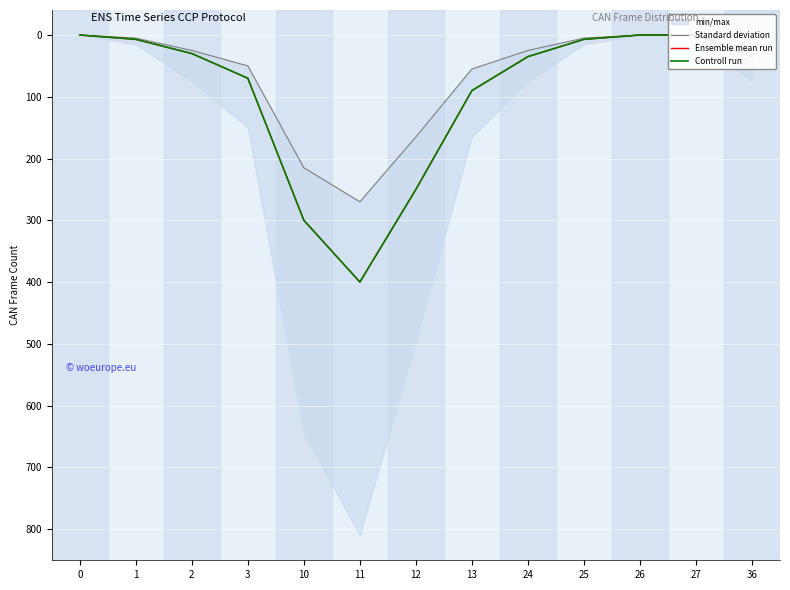

Reading left to right, what are all the values shown in this chart?

Standard deviation: 0	5	25	50	215	270	165	55	25	5	0	0	25
Ensemble mean run: 0	7	30	70	300	400	250	90	35	7	0	0	35
Controll run: 0	7	30	70	300	400	250	90	35	7	0	0	35